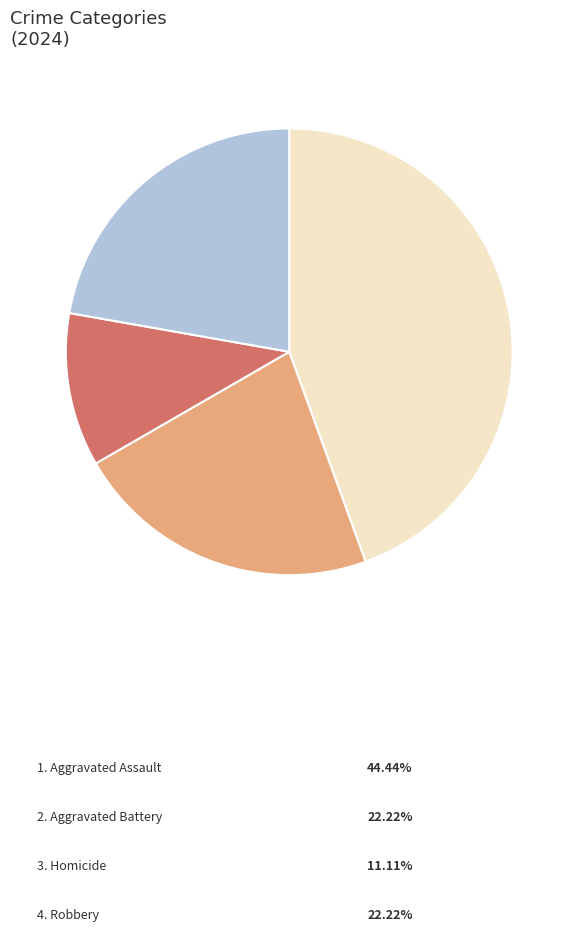

Does any single category account for the majority?

No